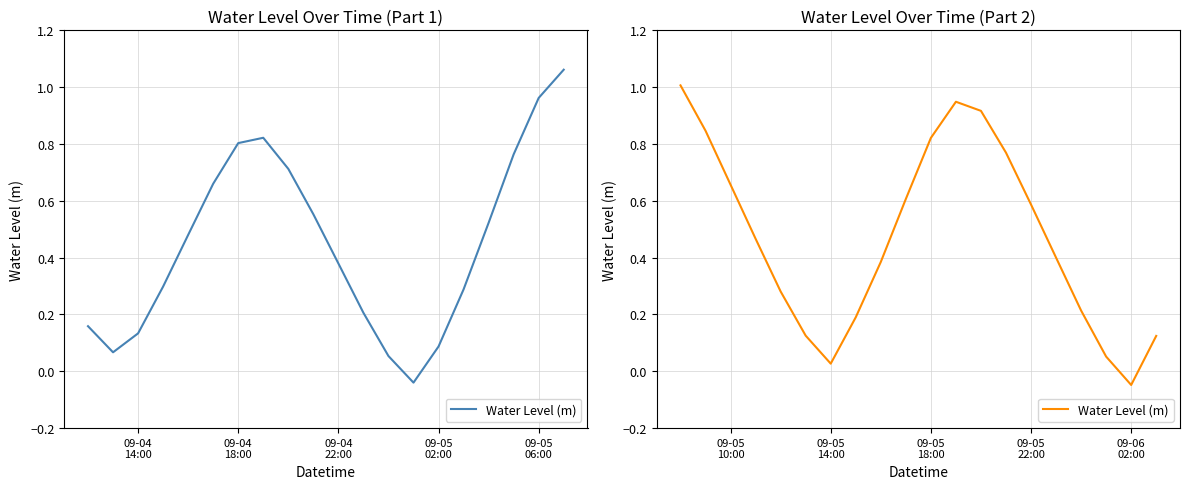

How many lines are shown in the chart?

1